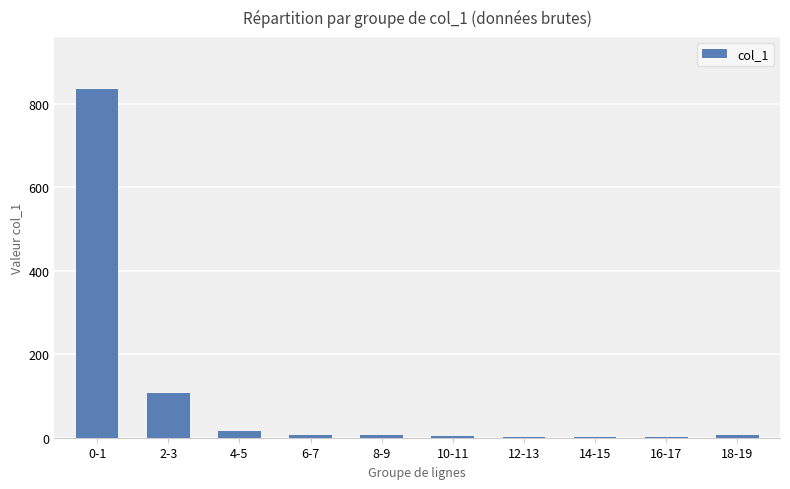

Which category has the highest value across all series?

0-1